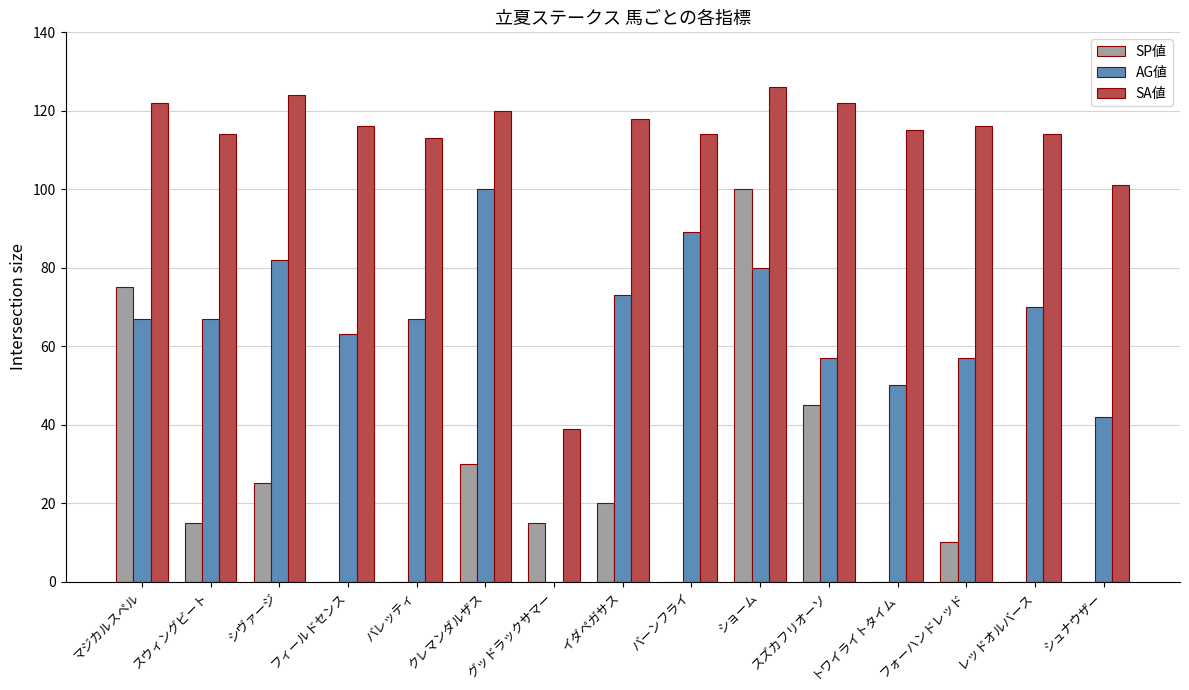

Which label corresponds to the largest value in the chart?

ショーム